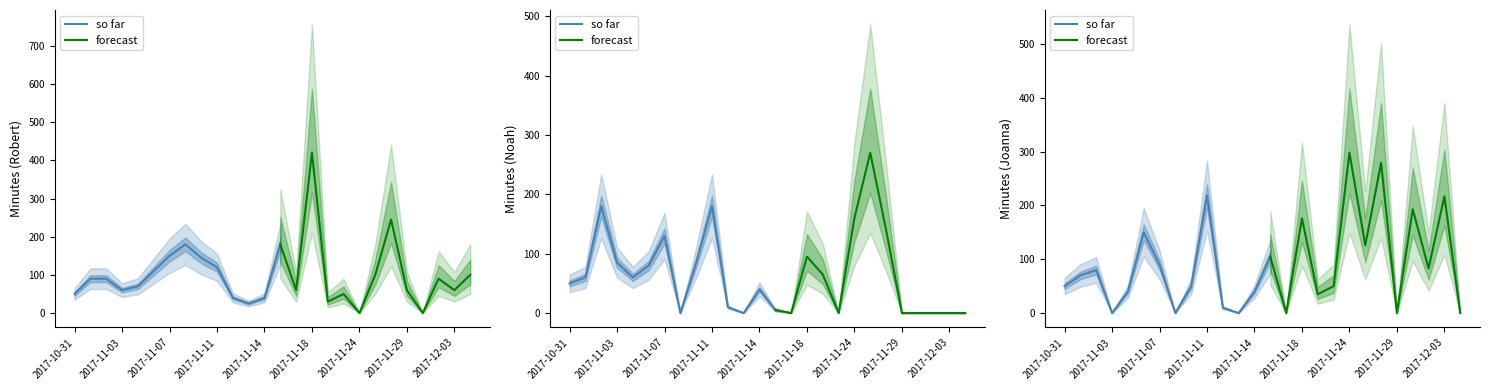

Which series has the widest spread of values?

Robert